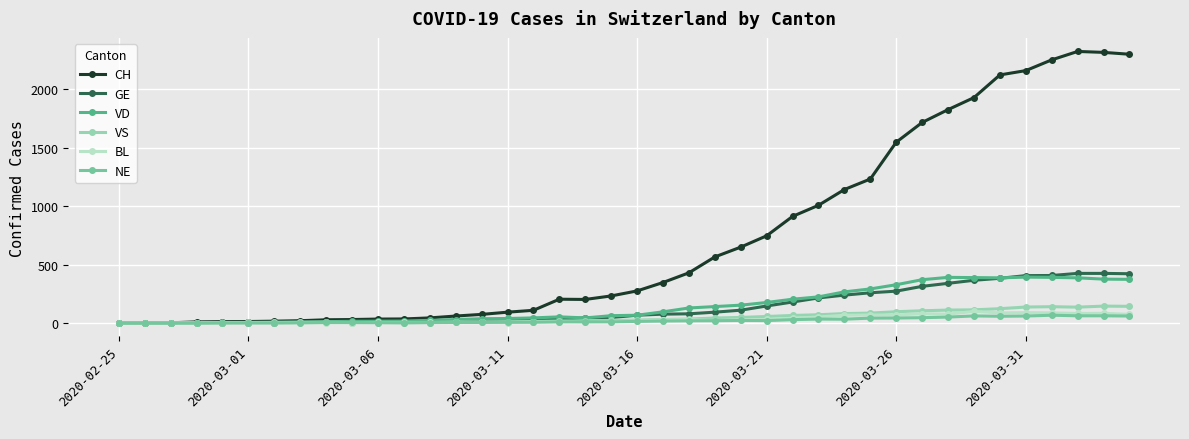

How many categories are shown in the chart?

40